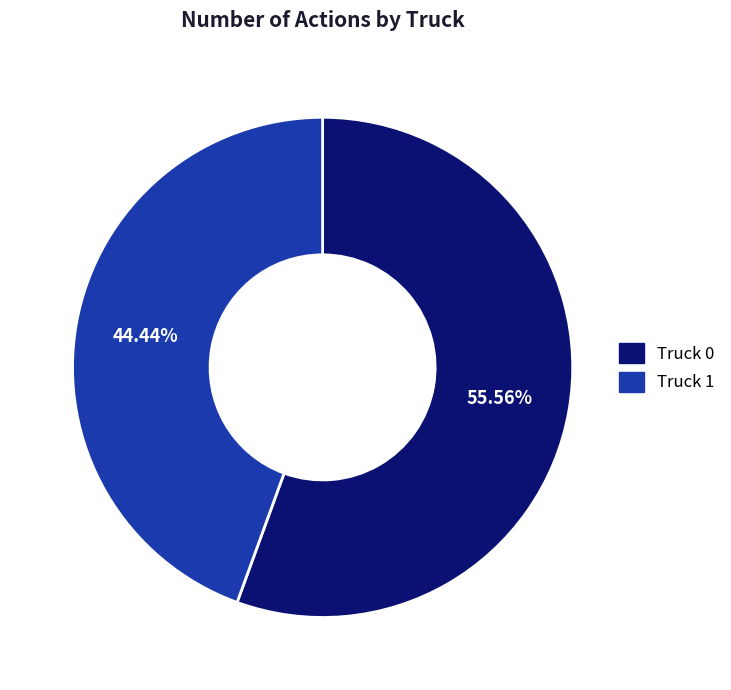

To the nearest percent, what portion does Truck 0 represent?

56%